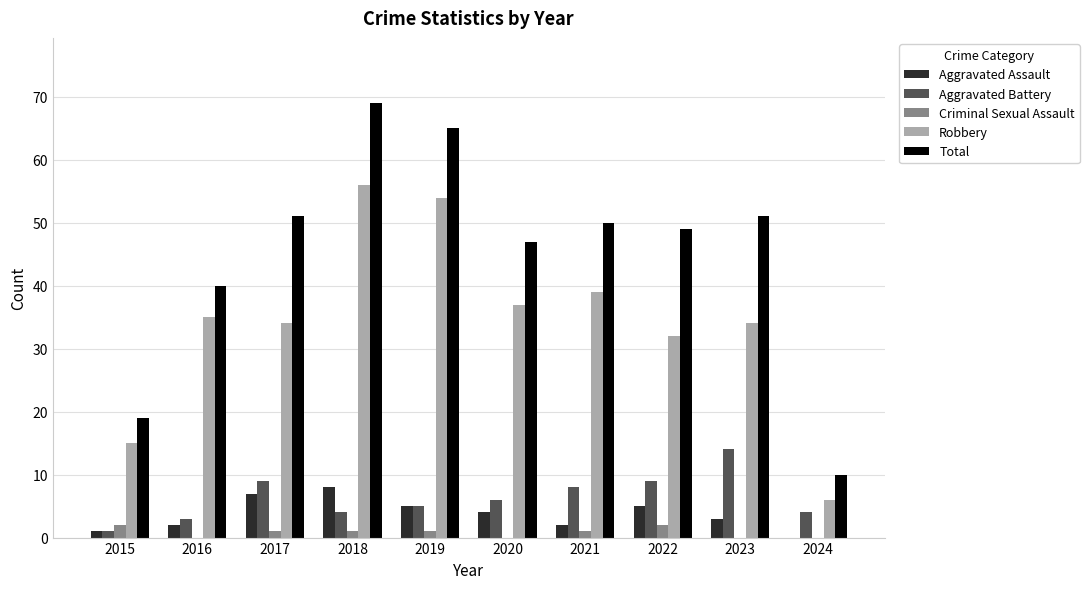

The value of Aggravated Assault at 2017 is 7. True or false?

True